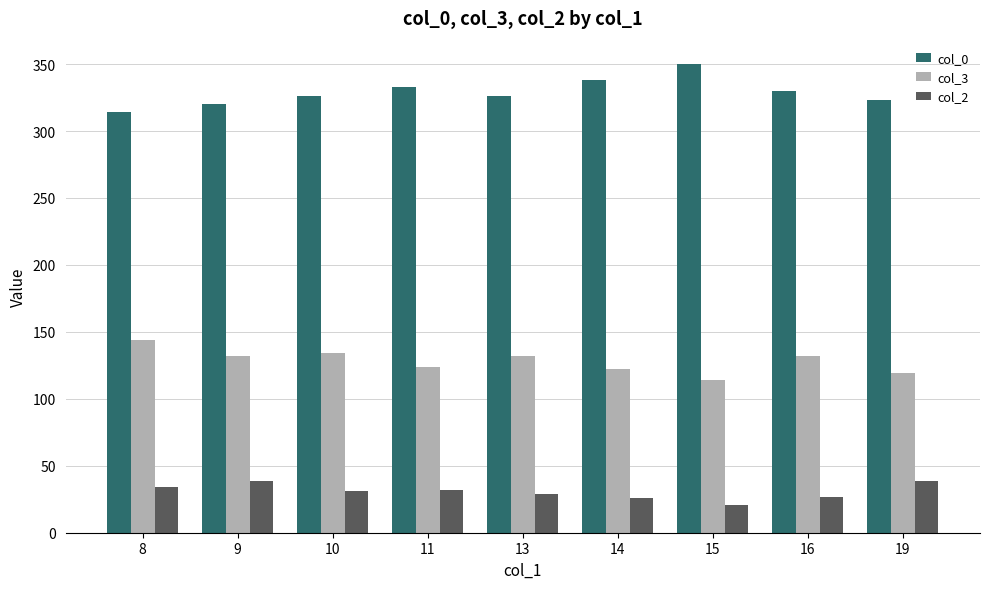

The col_2 series shows 39 at 19. True or false?

True